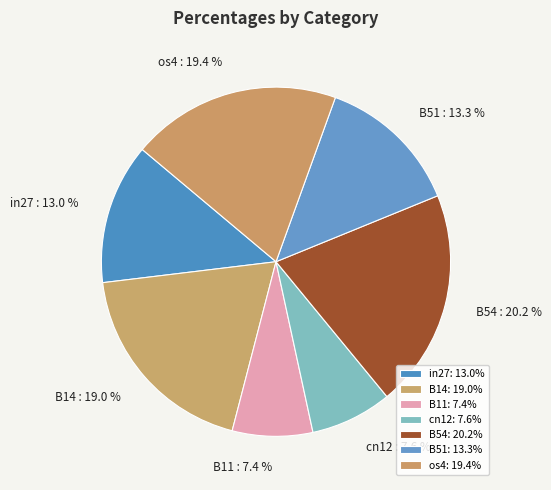

Is the sum of in27 and os4 greater than half?

No